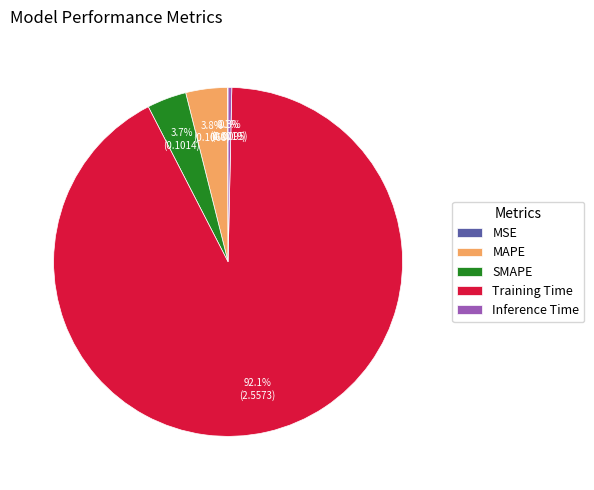

Which category has the biggest portion of the pie?

Training Time